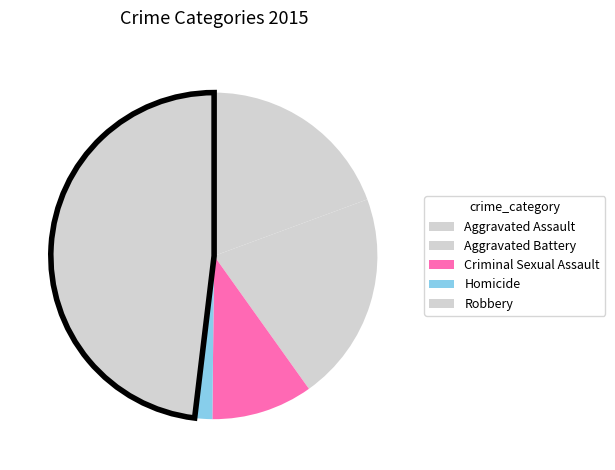

What percentage is NOT represented by Aggravated Battery?

79.2%